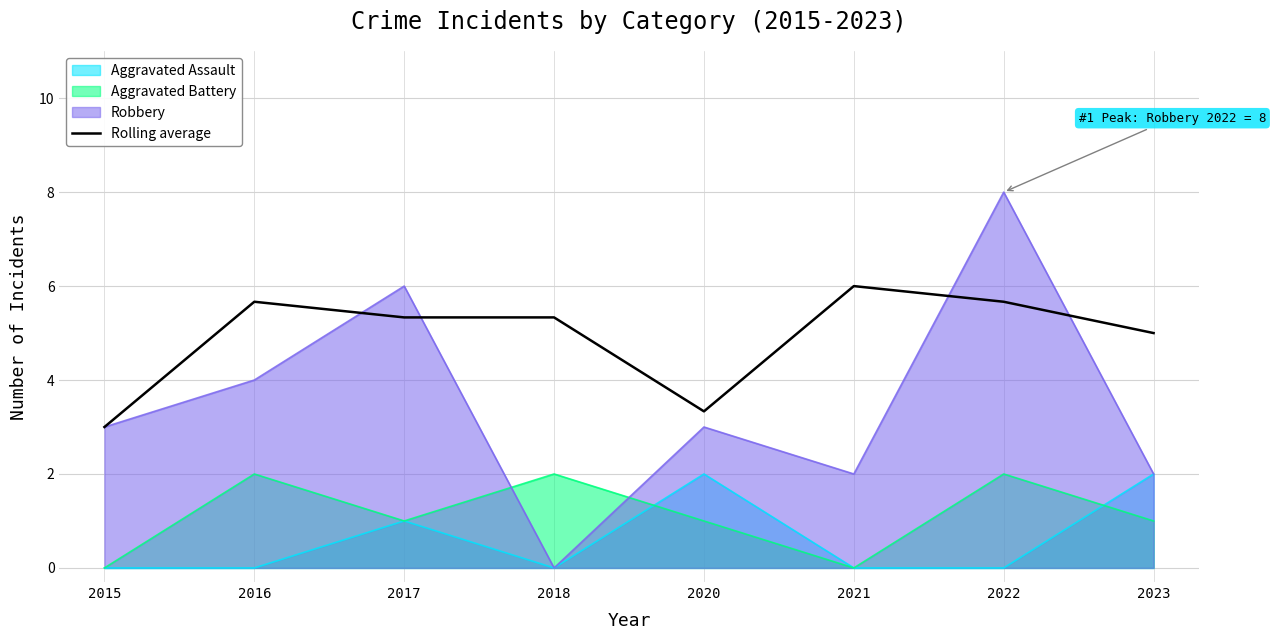

Rank the categories by value from highest to lowest.

2021, 2016, 2022, 2017, 2018, 2023, 2020, 2015